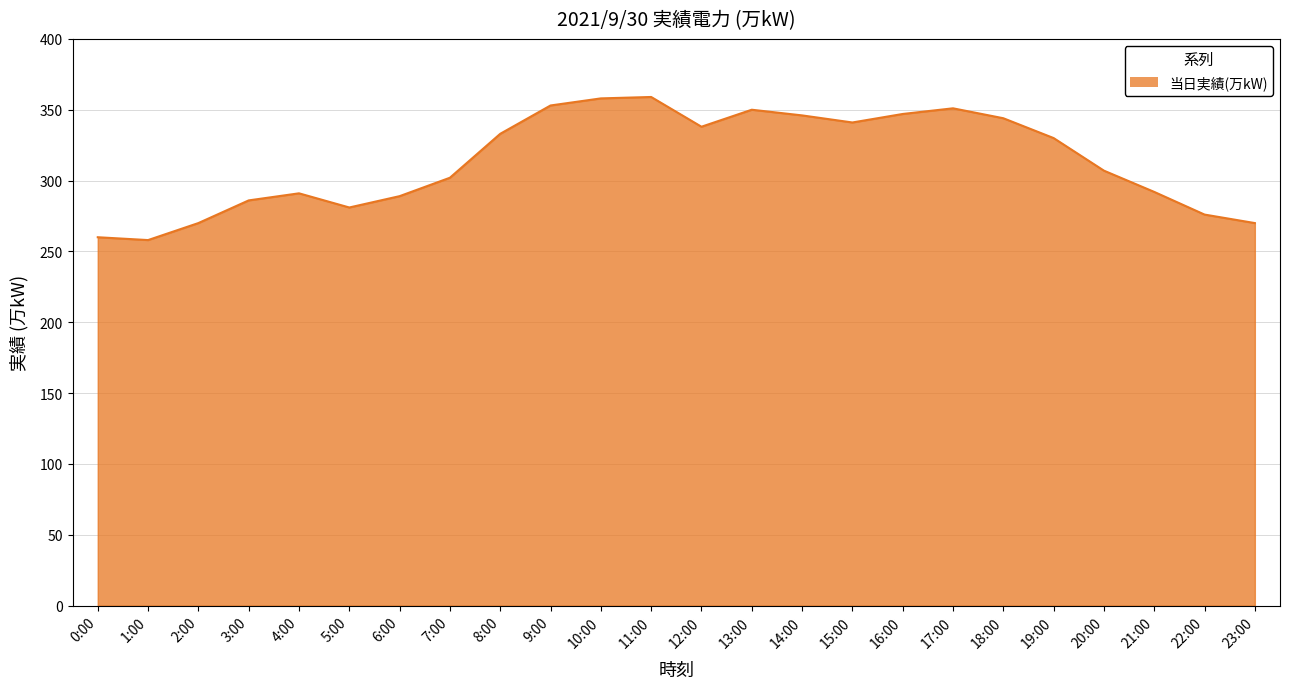

What is the difference between the maximum and minimum values?

101